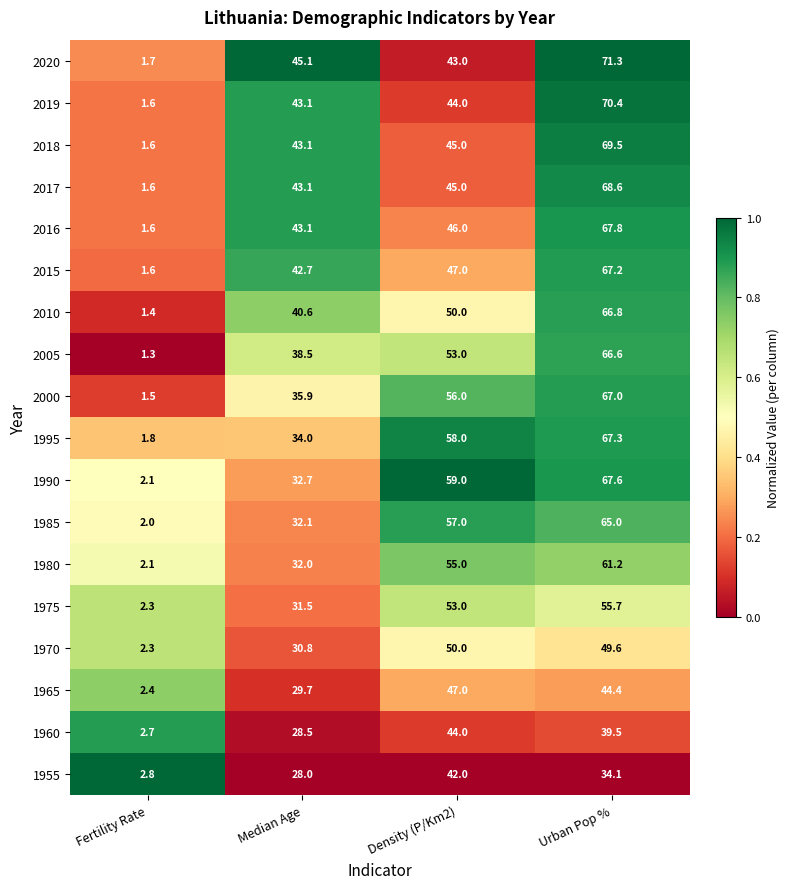

What is the sum of the 1970 values at Fertility Rate and Density (P/Km2)?

52.3